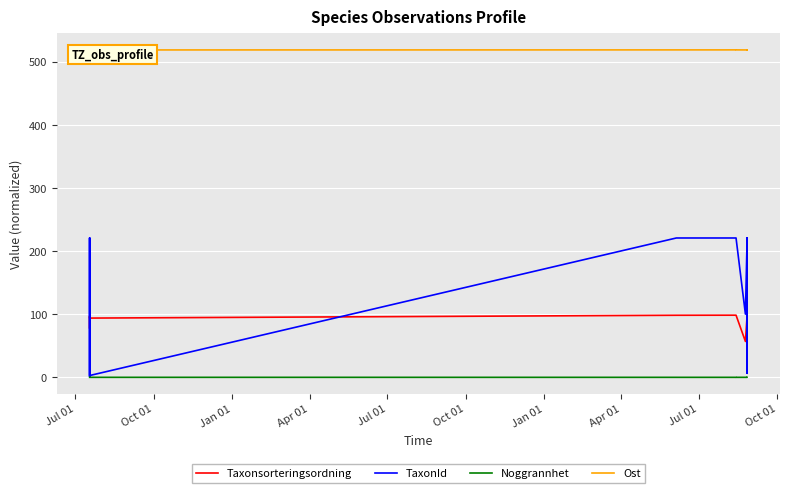

Which series has the widest spread of values?

TaxonId